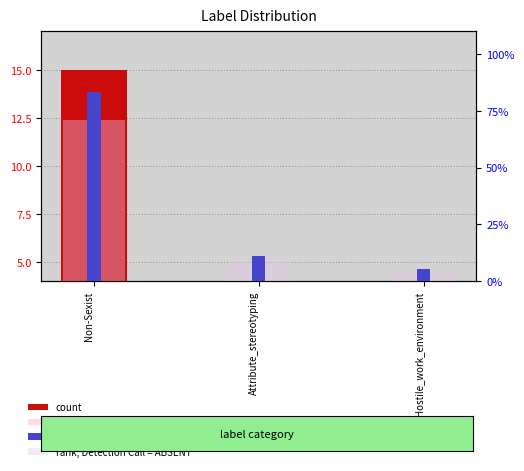

What is the difference between the second highest and minimum values in the count series?

1.0